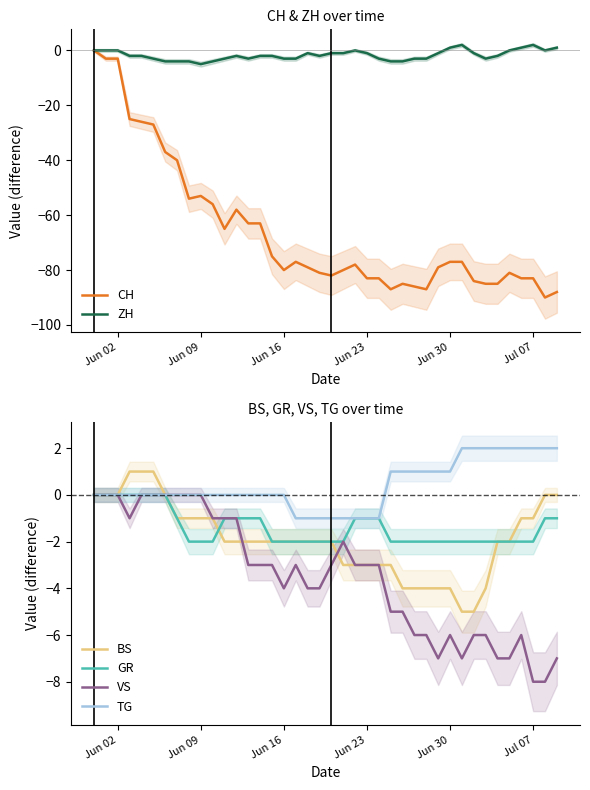

Does the chart display data point markers on the line(s)?

No